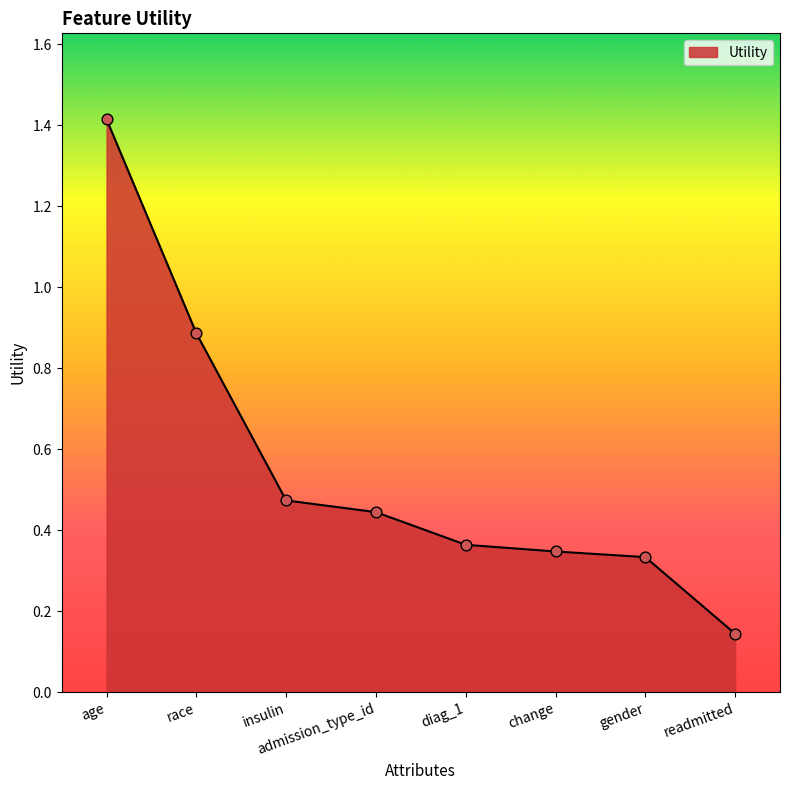

What is the change in value from age to insulin?

-0.9